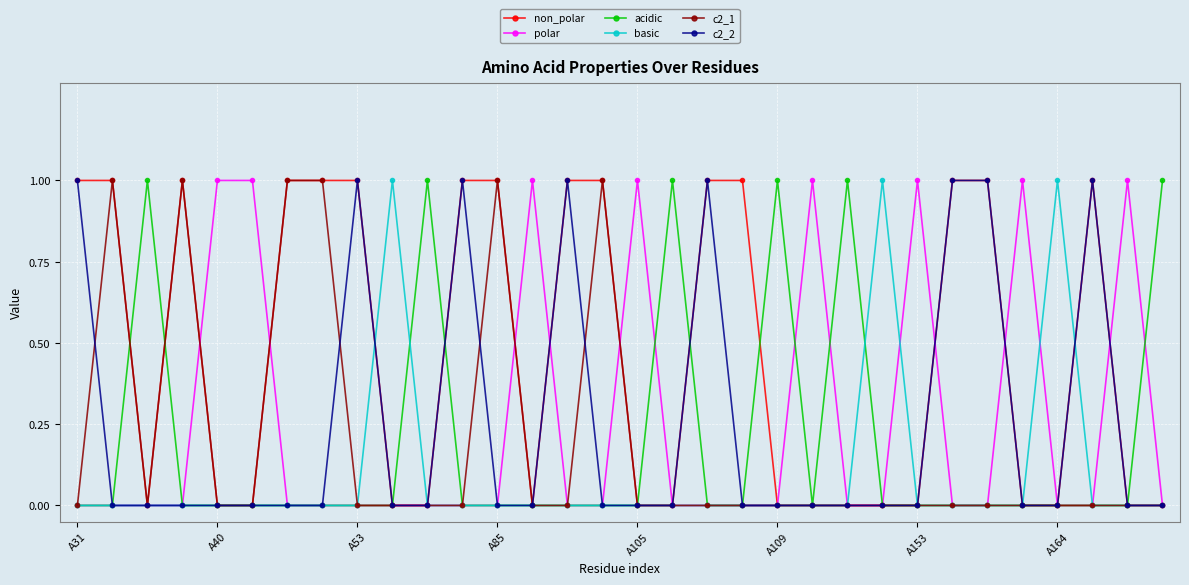

True or false: acidic has more than 2 points higher than both neighbors.

True